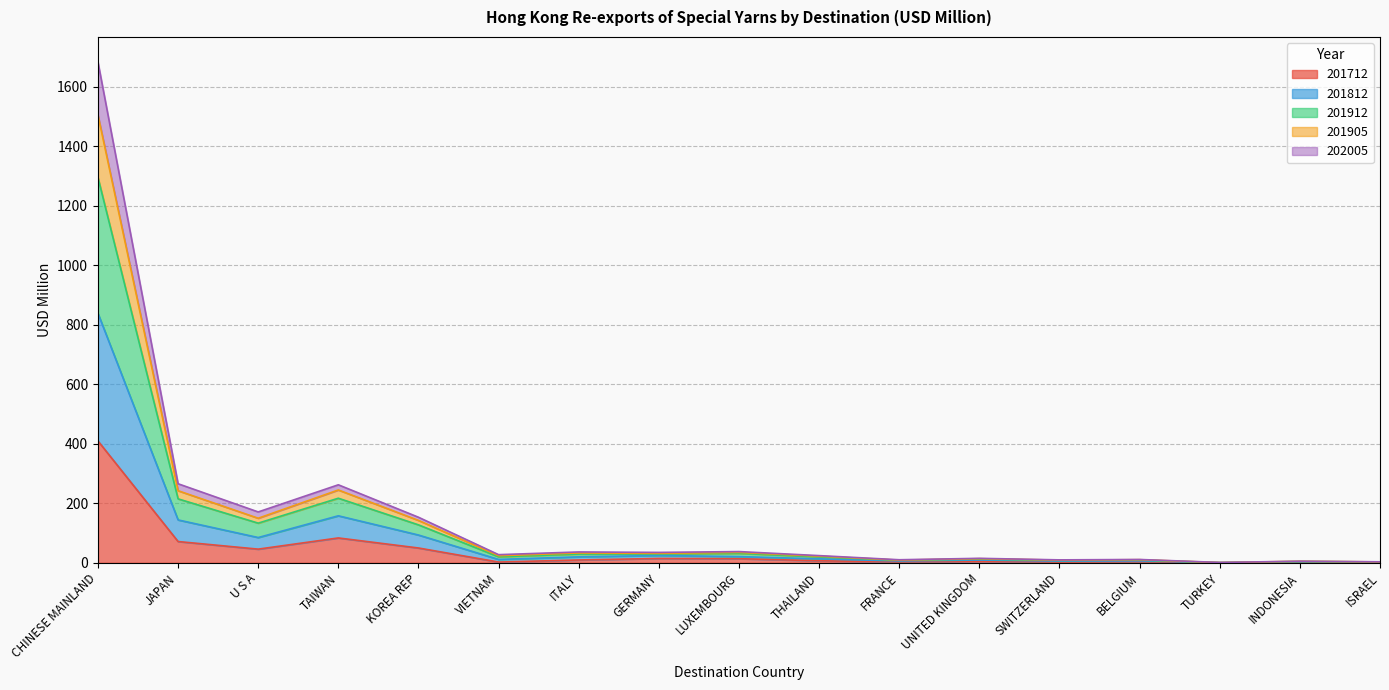

What is the label of the 1st point from the right?

ISRAEL